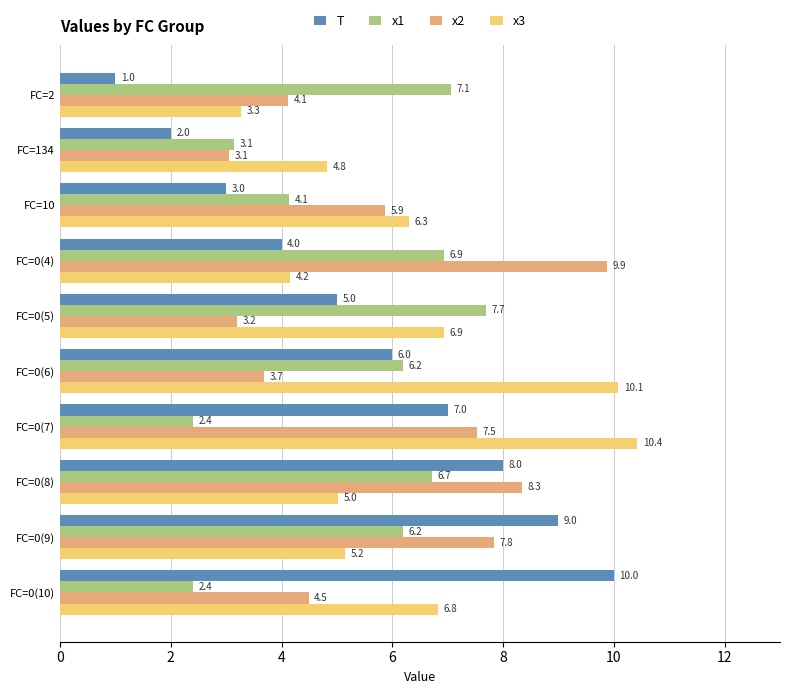

Where is T nearest to the value 5?

FC=0(5)